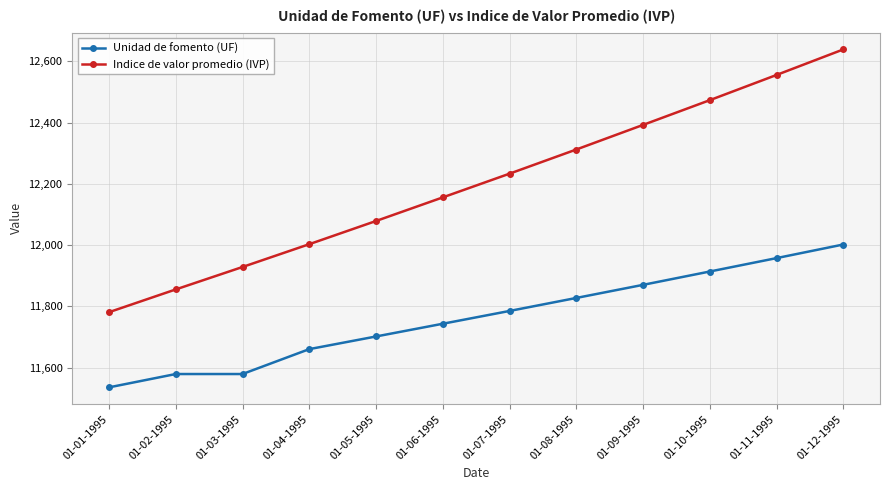

At how many categories does at least one series exceed 12054?

8